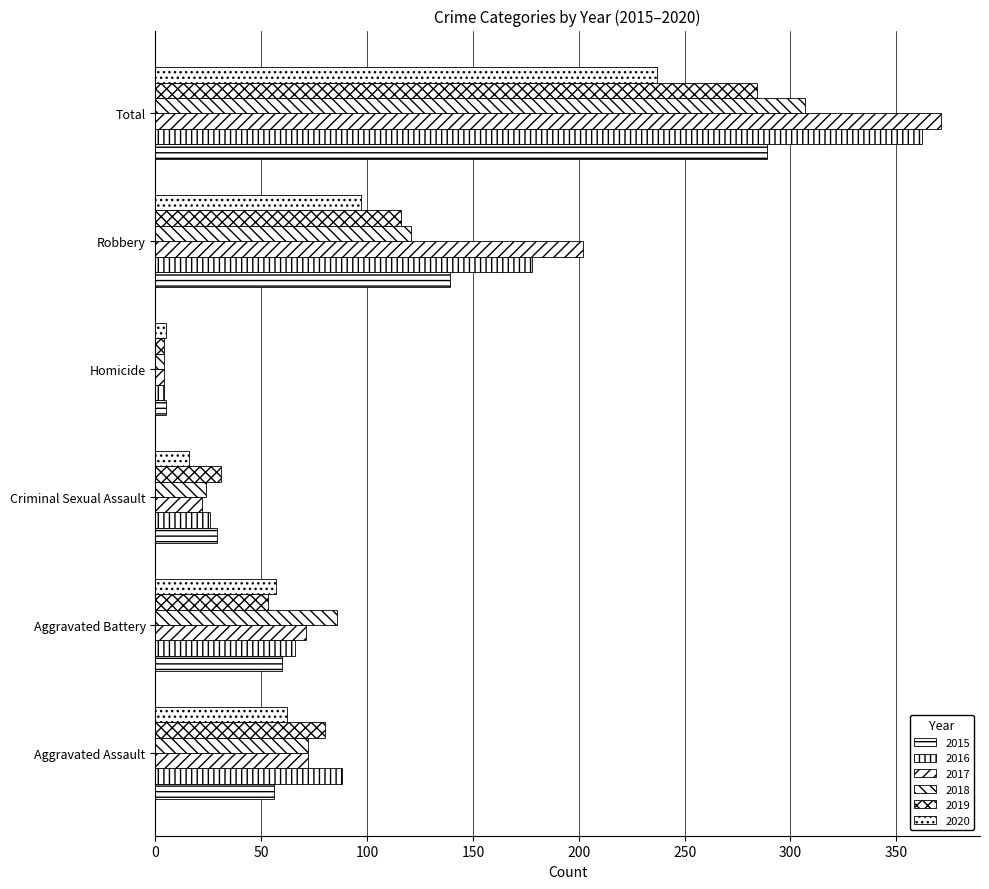

Is it true that 2017 equals 124 at Aggravated Assault?

False